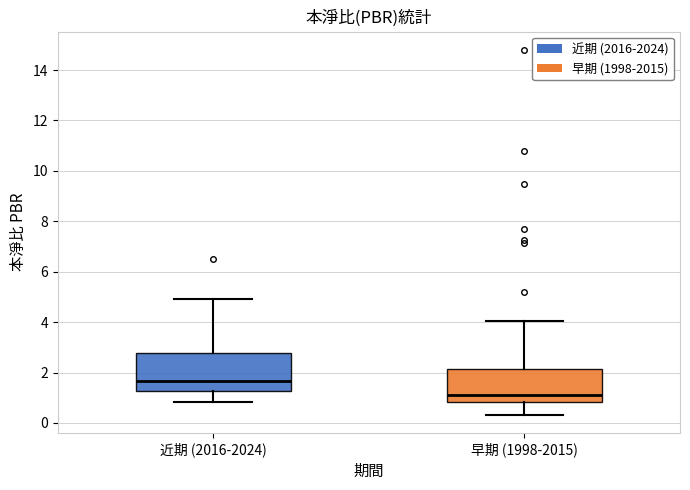

Comparing the boxes themselves (not the whiskers), which one is the tallest?

近期 (2016-2024)